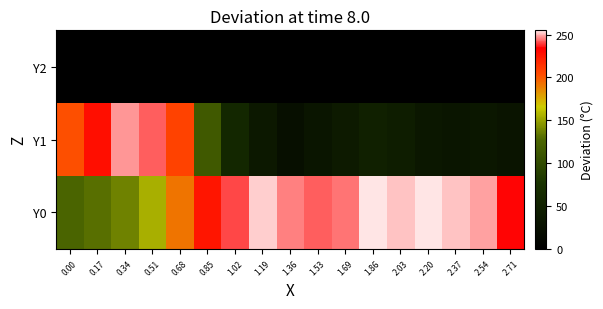

Which series has the largest total across all categories?

Y0